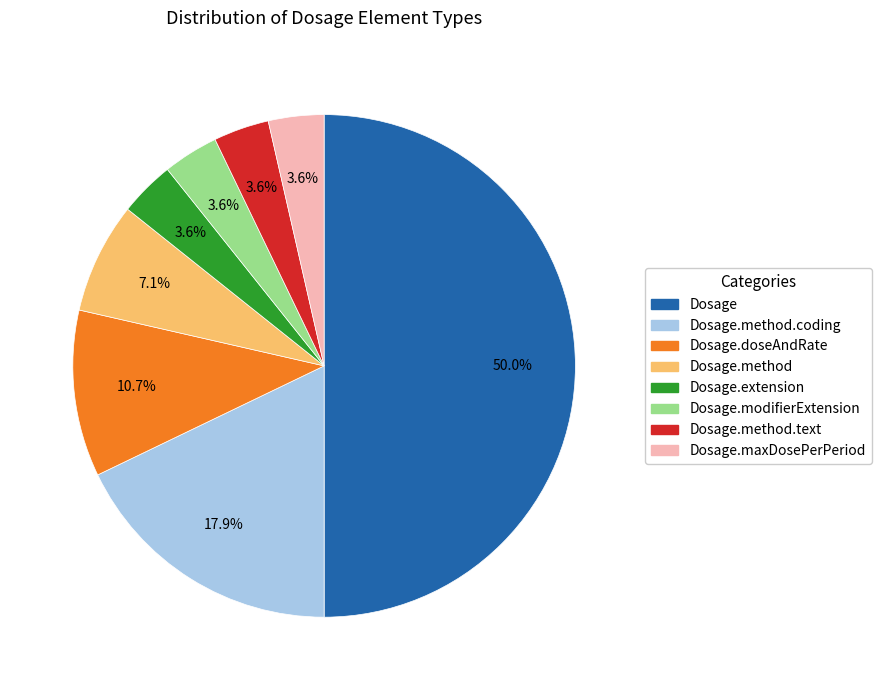

Does Dosage.doseAndRate represent more than half of the total?

No